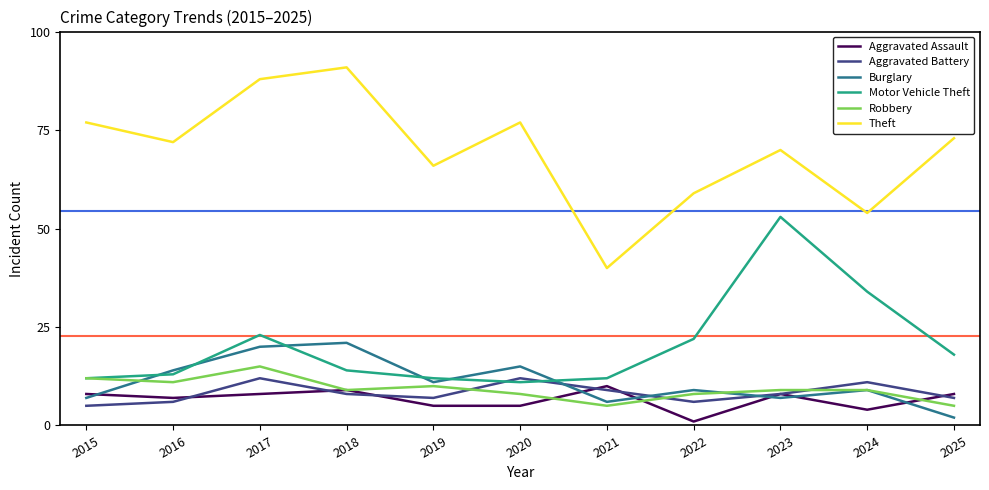

What value does the Burglary series have at 2020, to the nearest 10?

20